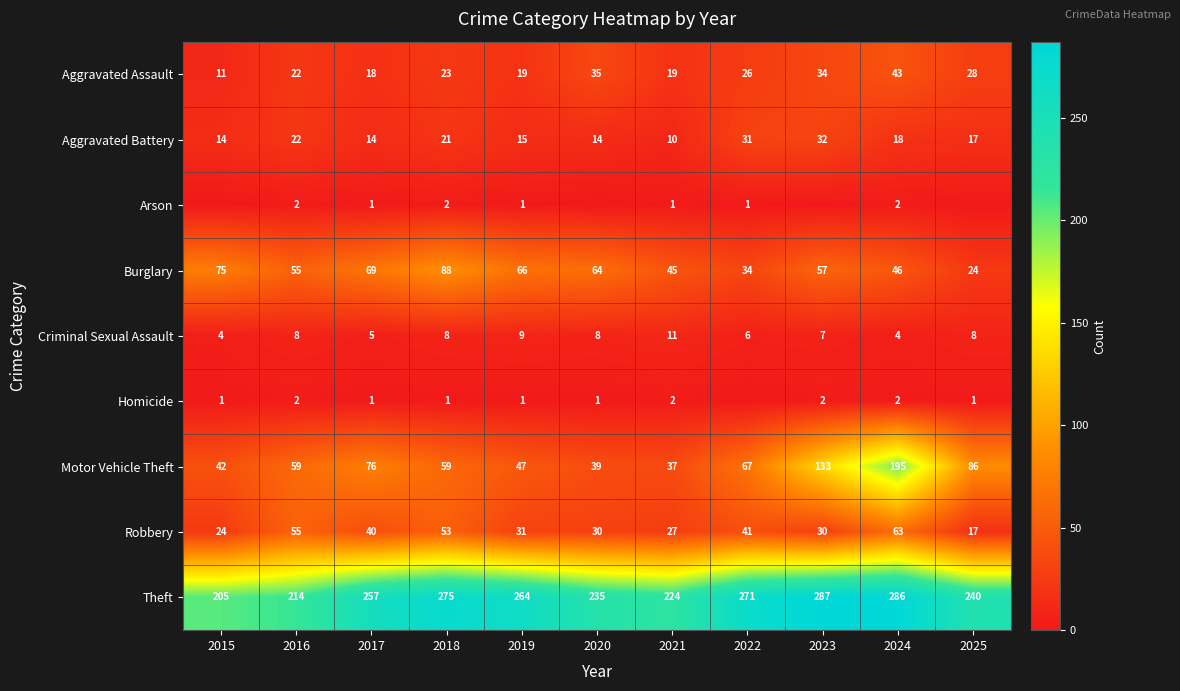

At which label does Robbery reach its peak?

2024